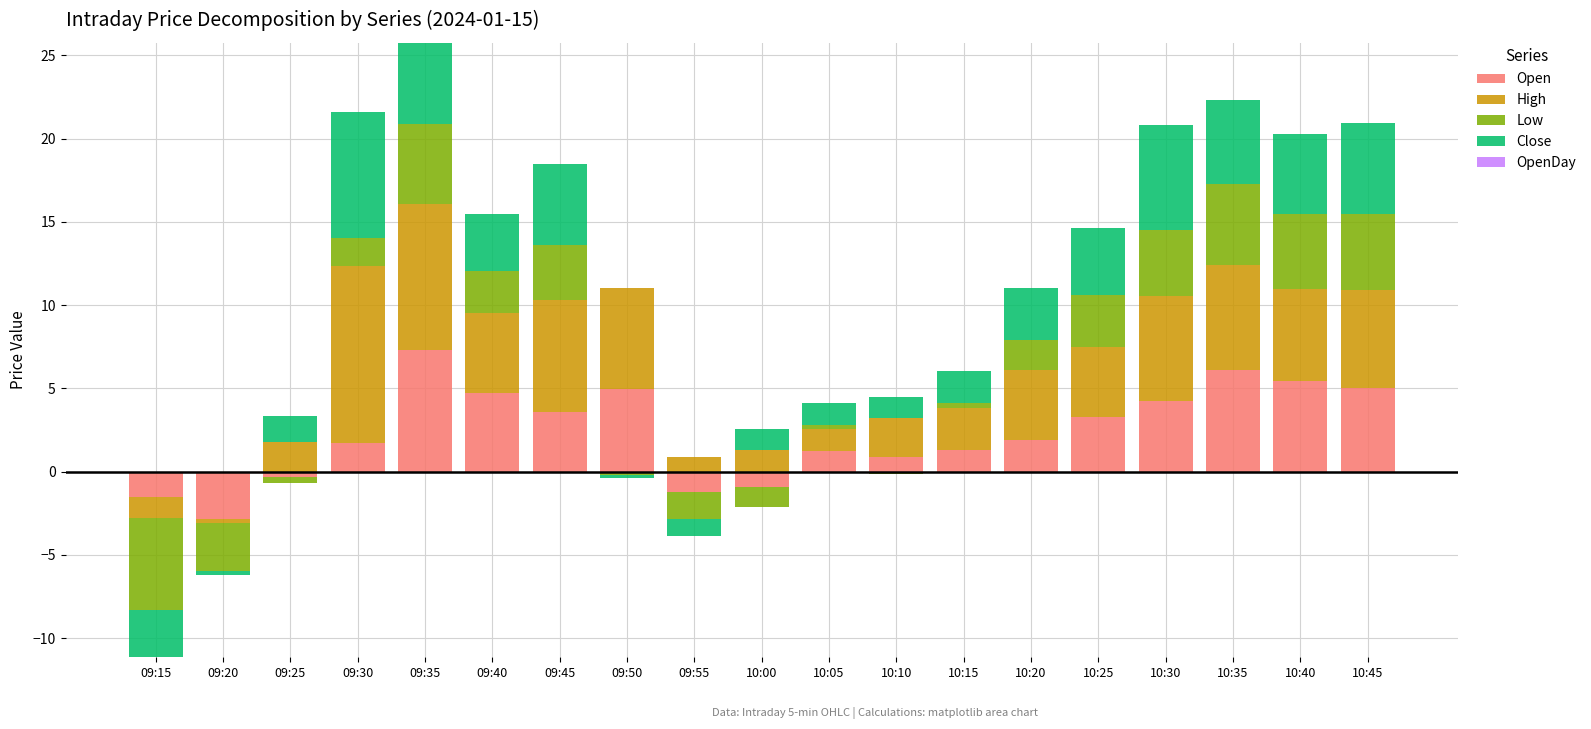

Which series has the largest range (max minus min)?

High